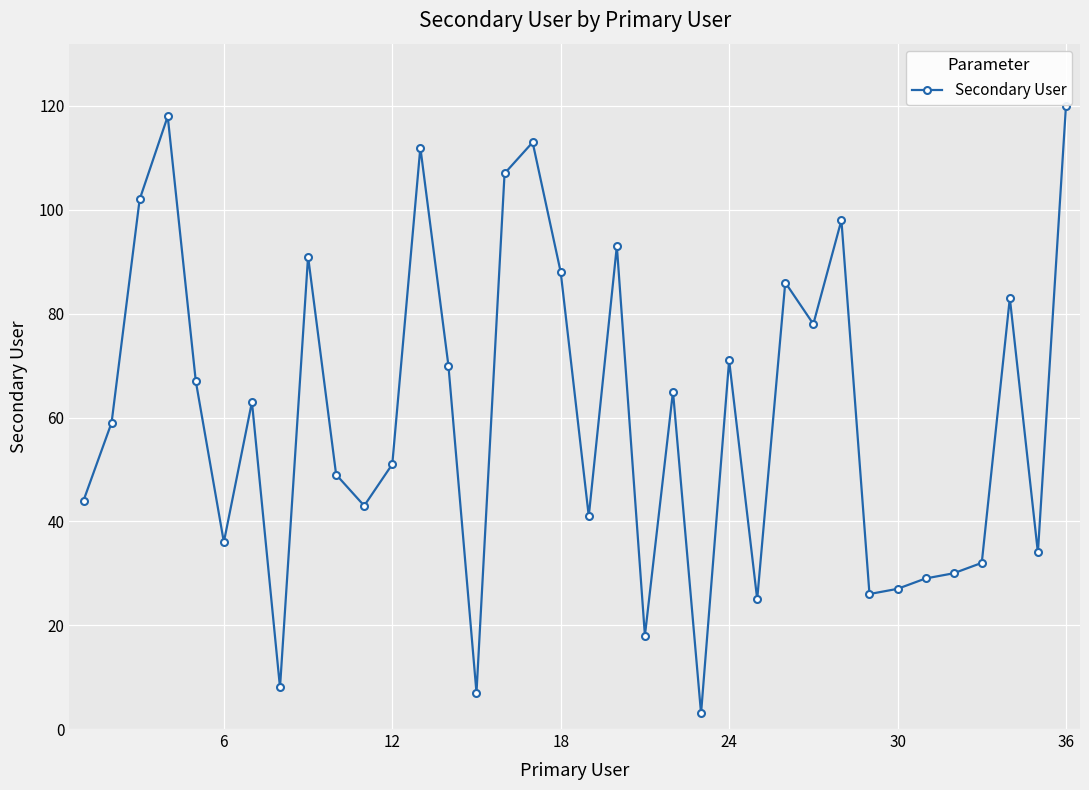

What is the minimum value shown in the chart?

3